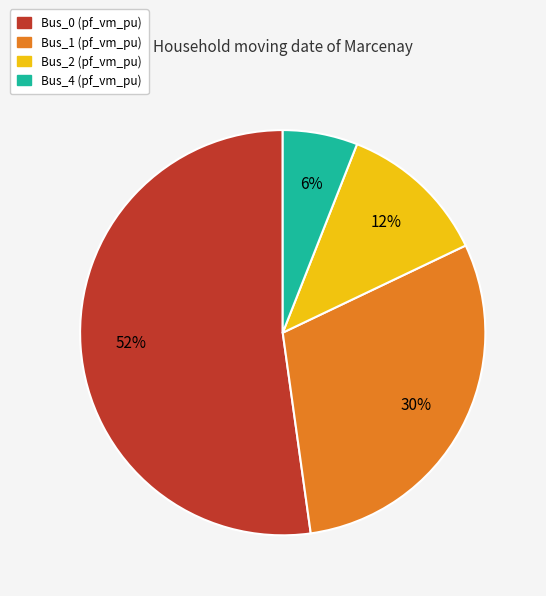

Is there any slice that represents more than half of the pie?

Yes